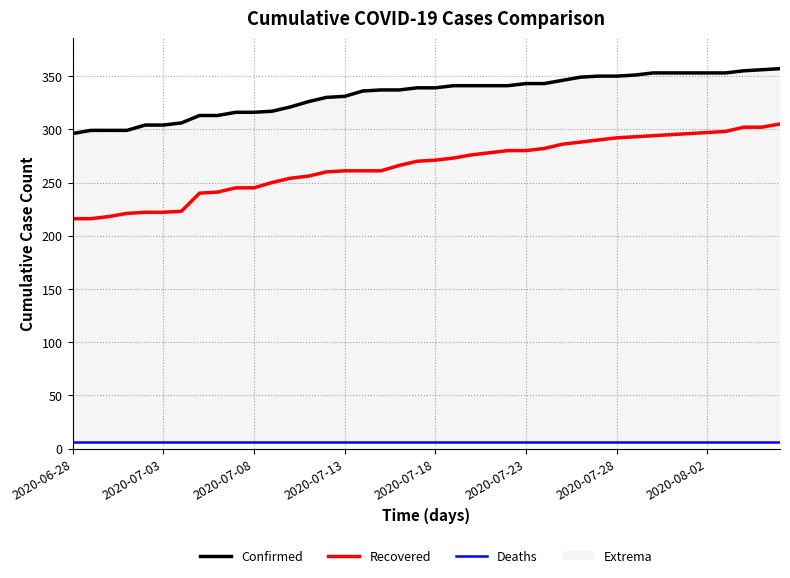

At which category does the chart reach its peak across all series?

39